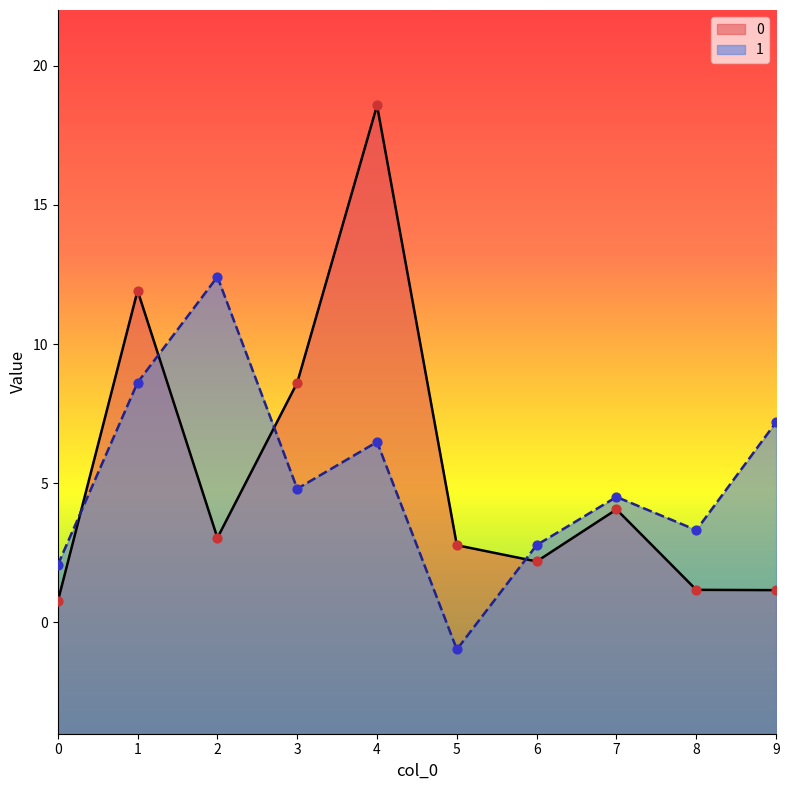

What is the total value across all series at 7?

8.6